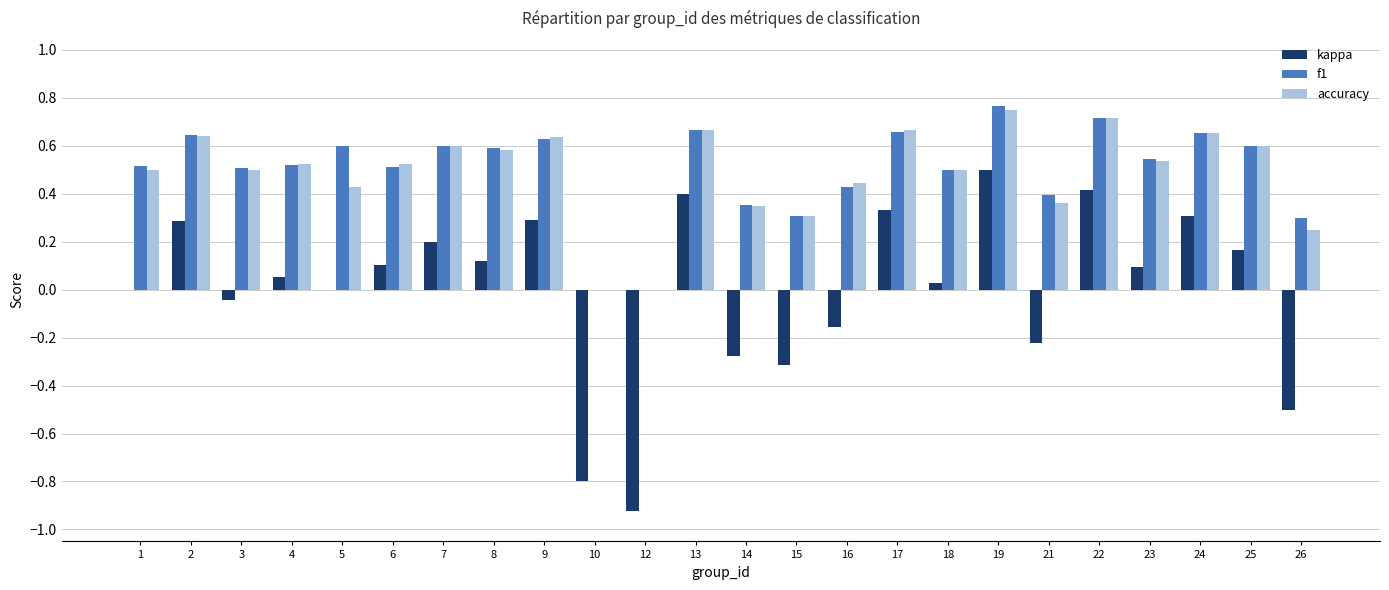

At which category is the sum across all series the highest?

19